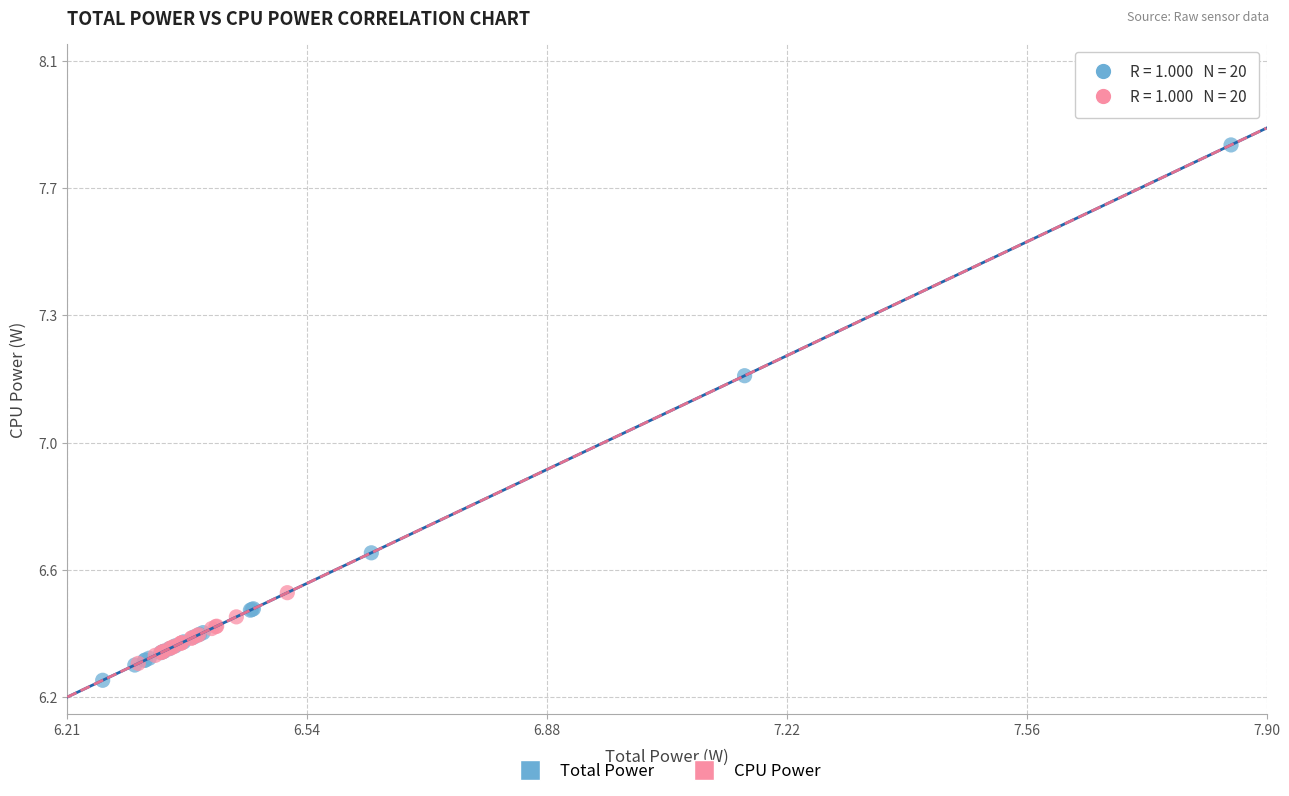

What are all the series names shown in the legend?

Total Power, CPU Power